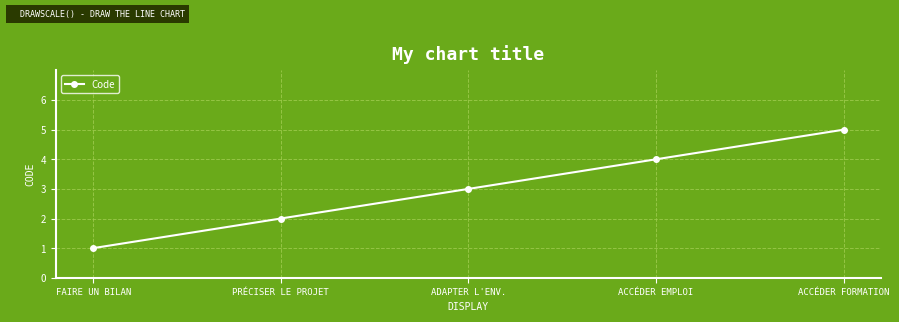

Is it true that the value at FAIRE UN BILAN is 1?

True